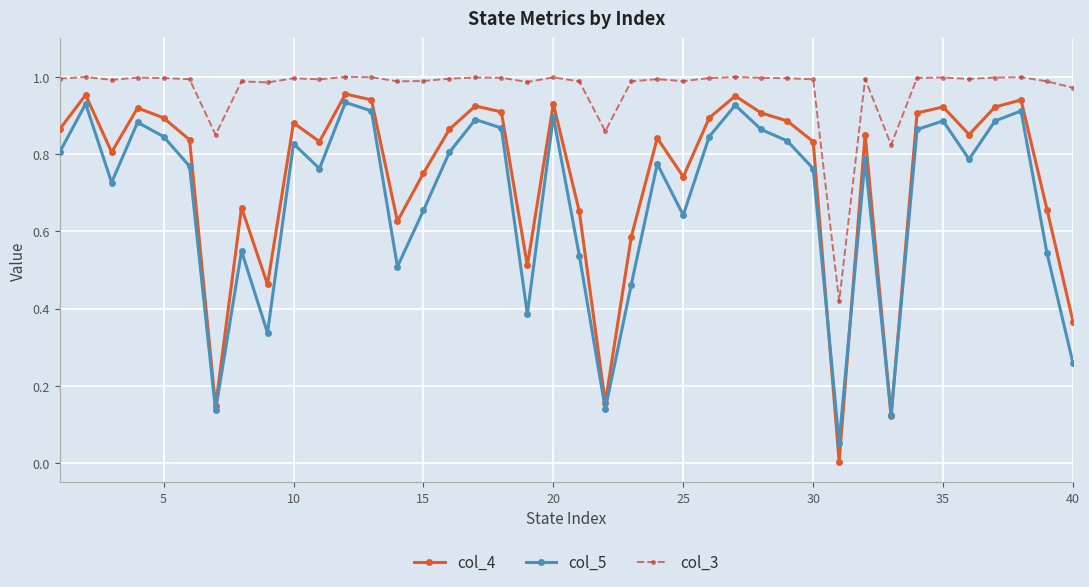

True or false: col_3 and col_5 intersect in this chart.

False